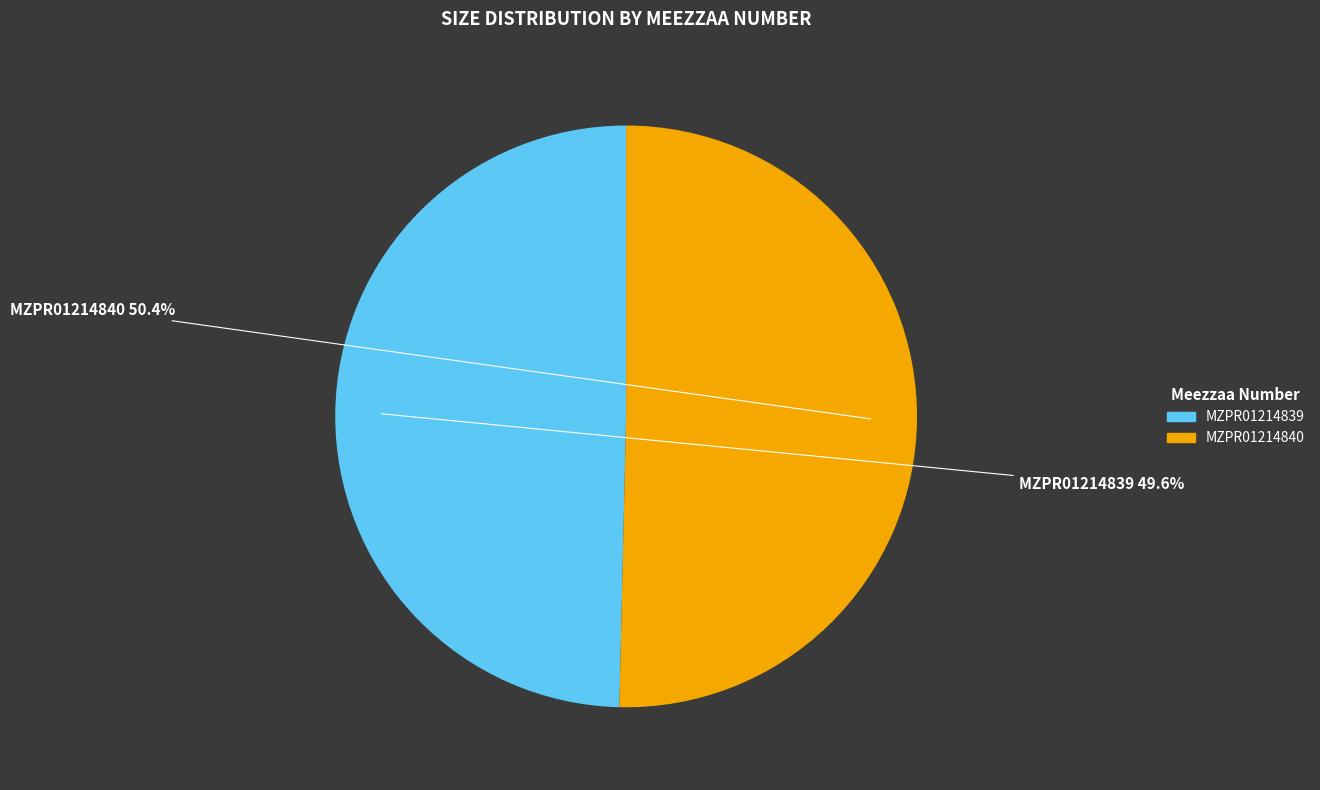

Does MZPR01214839 represent more than half of the total?

No